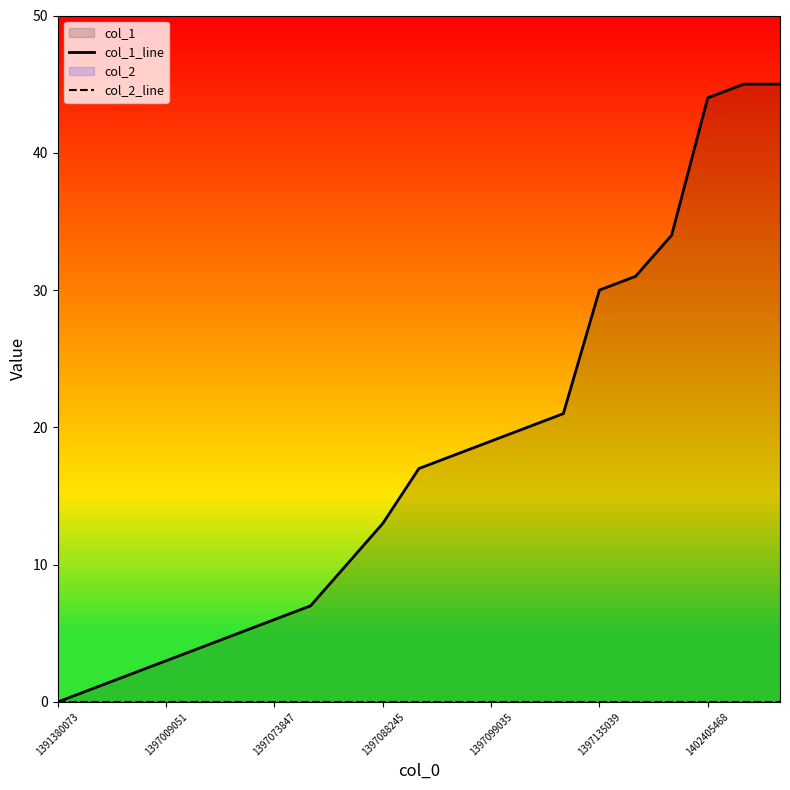

What is the maximum value shown in the chart?

45